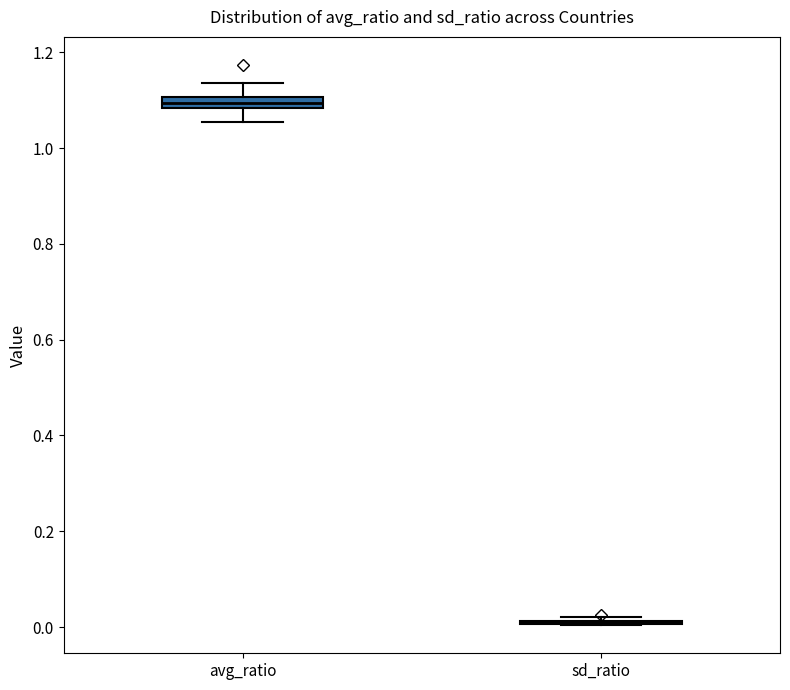

Where is the lower edge of the box for avg_ratio on the y-axis? The values are not printed on the chart, so give them approximately, as read against the axis.

1.08